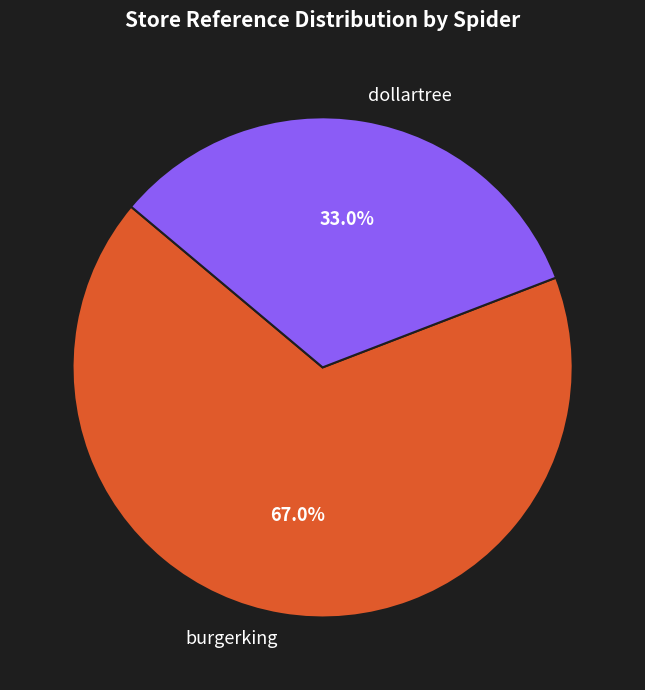

The burgerking slice represents 67% of the pie. True or false?

True